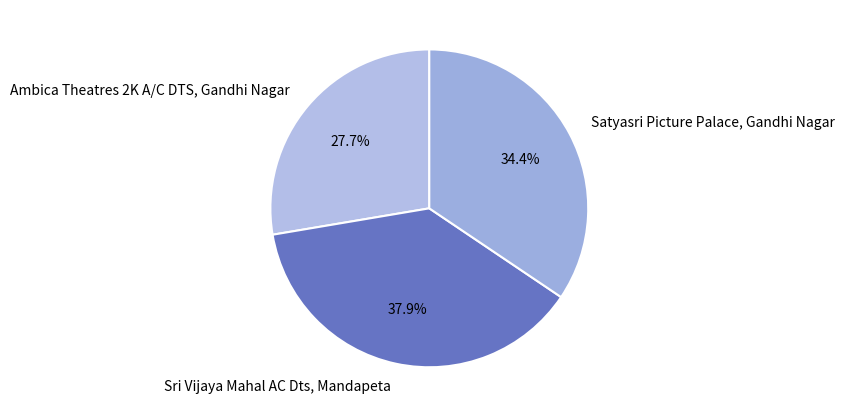

Which category has the smallest portion of the pie?

Ambica Theatres 2K A/C DTS, Gandhi Nagar